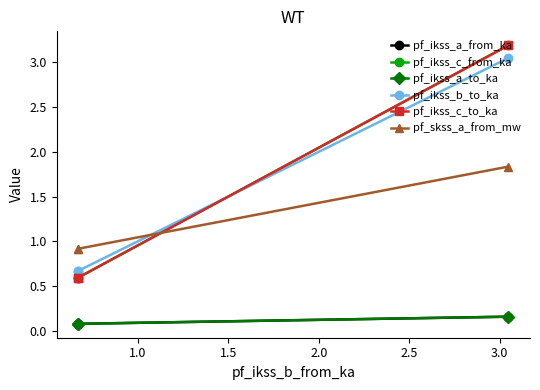

The value of pf_ikss_a_to_ka at 1.5 is 0.1. True or false?

True